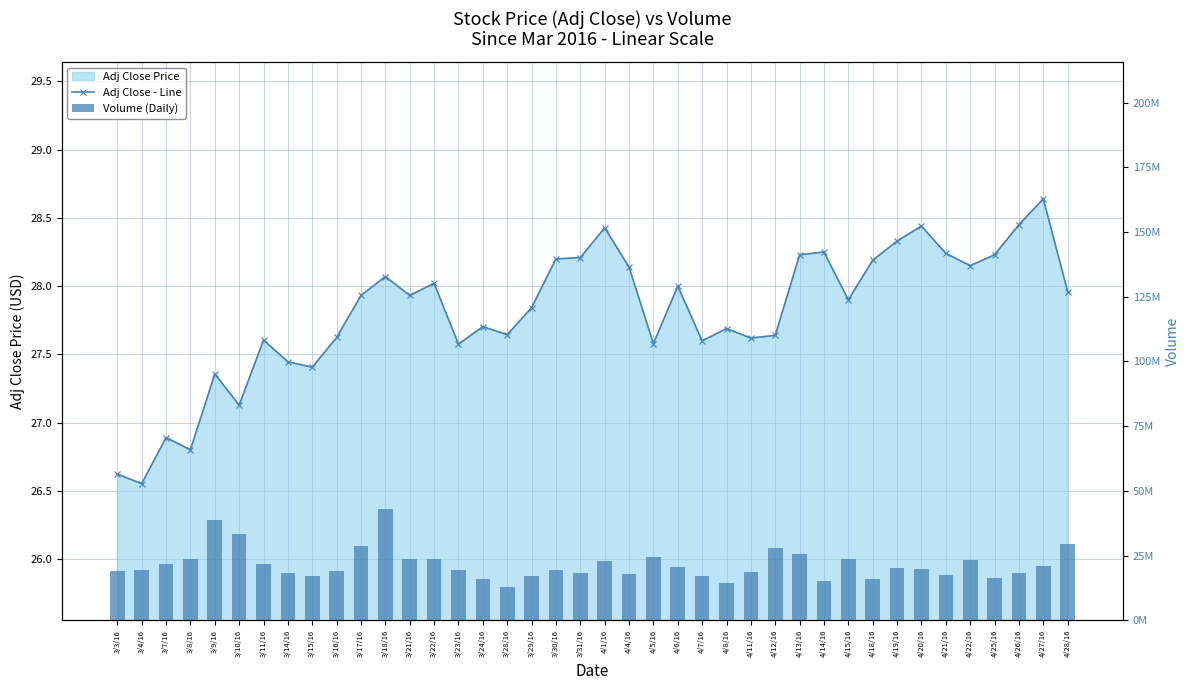

What is the approximate value of Volume (Daily) at 4/26/16?

18151544.0